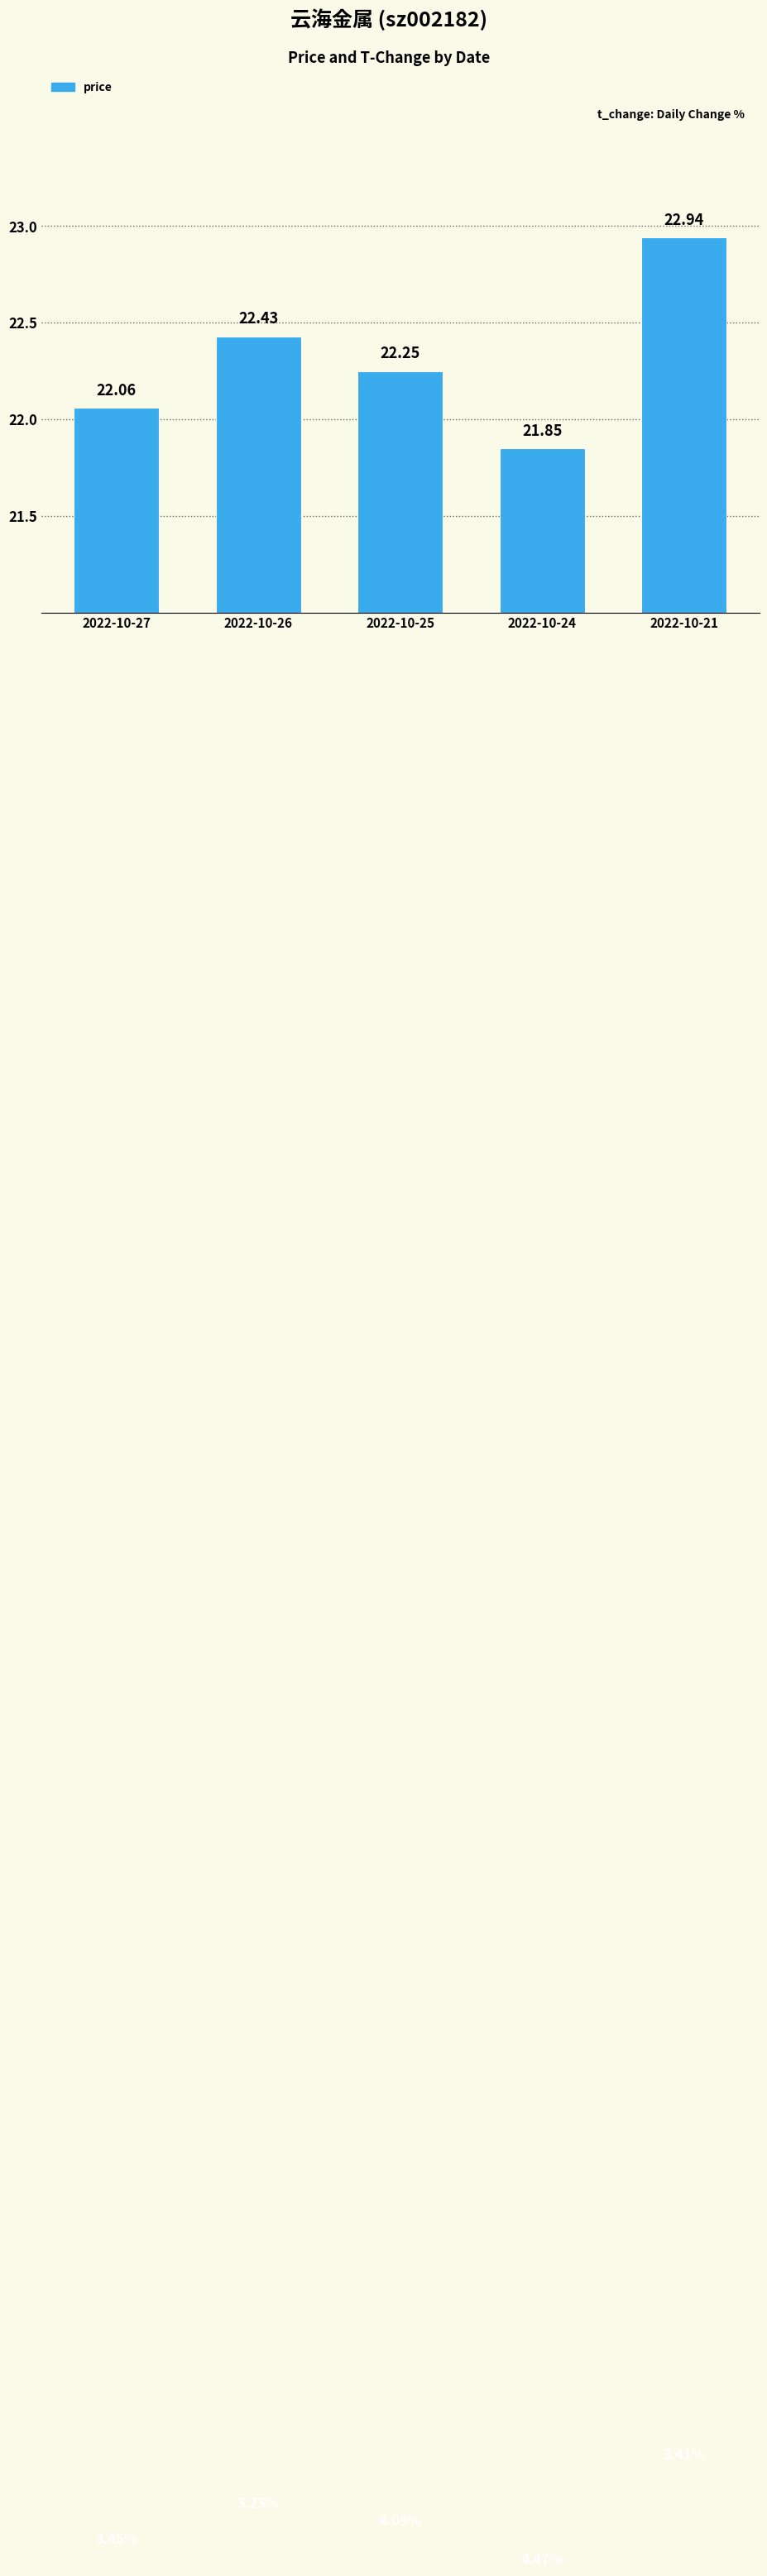

Which category has the lowest value across all series?

2022-10-24